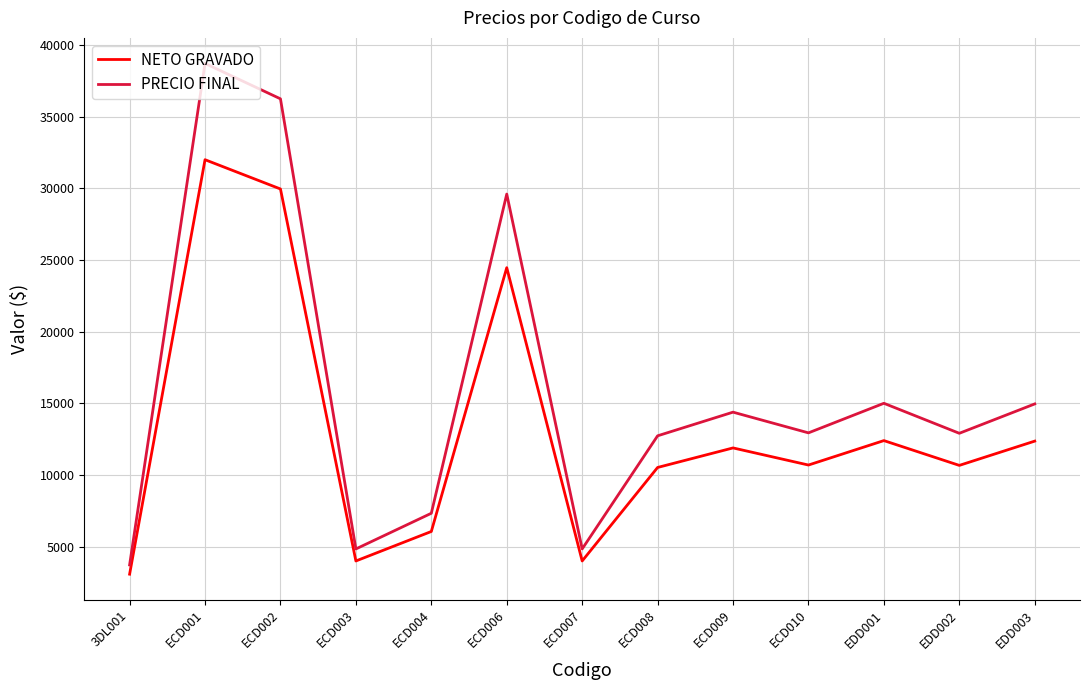

The NETO GRAVADO series shows 3746.9 at ECD004. True or false?

False